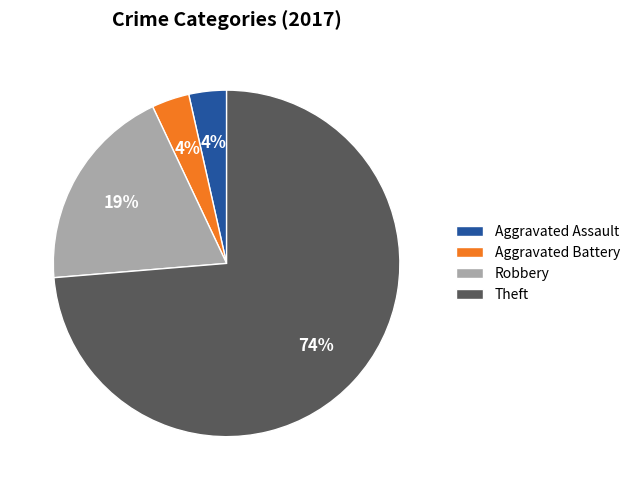

Does Aggravated Battery account for over 50% of the chart?

No